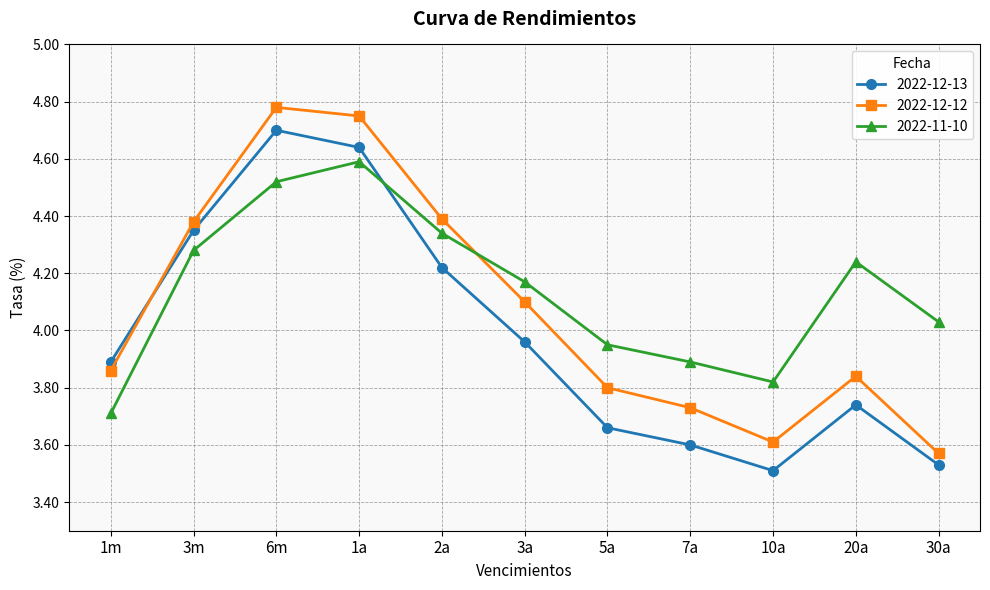

List the series in order of their overall mean, highest first.

2022-11-10, 2022-12-12, 2022-12-13